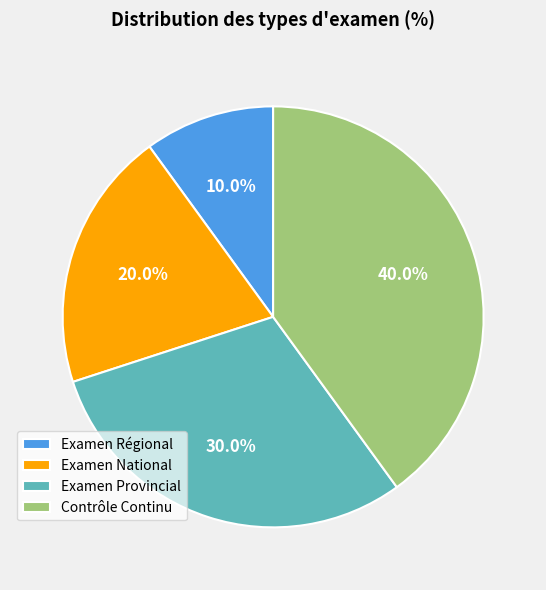

How much of the chart is everything except Examen National?

80.0%